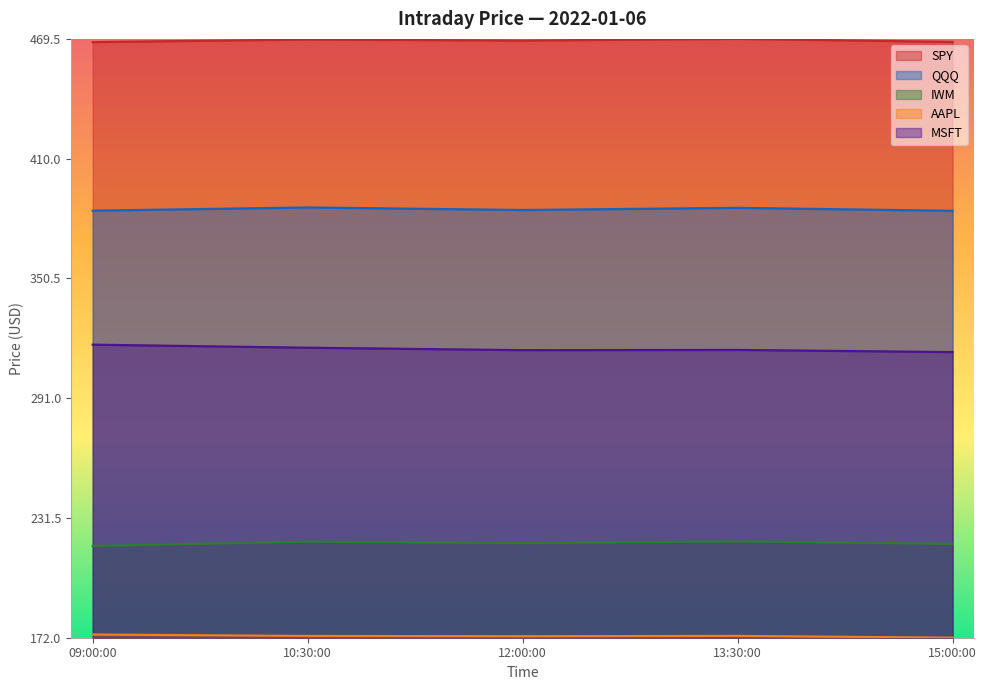

How many distinct data groups are displayed?

5